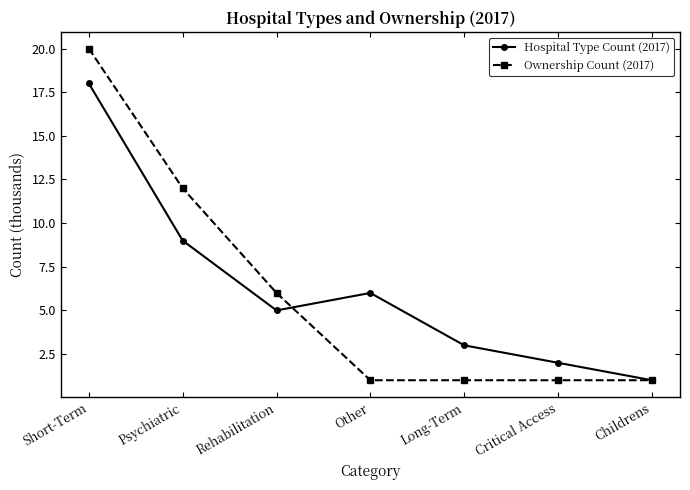

Between which two adjacent categories do Hospital Type Count (2017) and Ownership Count (2017) first intersect?

Rehabilitation and Other